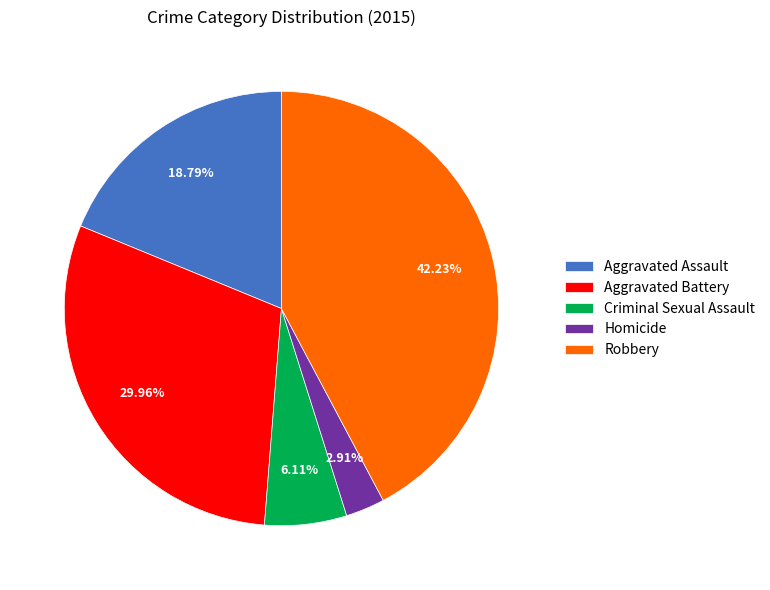

Count the number of slices in the pie.

5